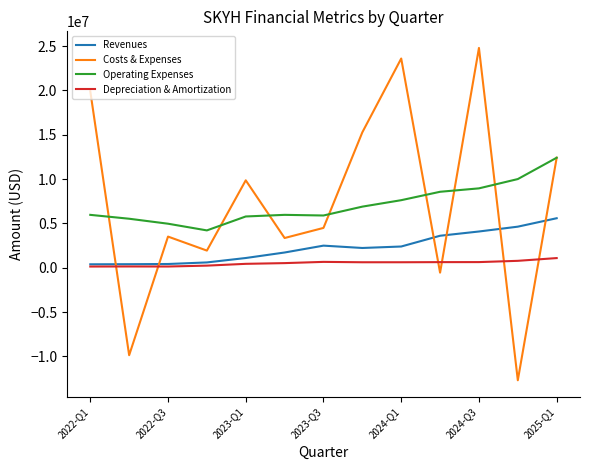

List the series in order of their peak value, lowest first.

Depreciation & Amortization, Revenues, Operating Expenses, Costs & Expenses